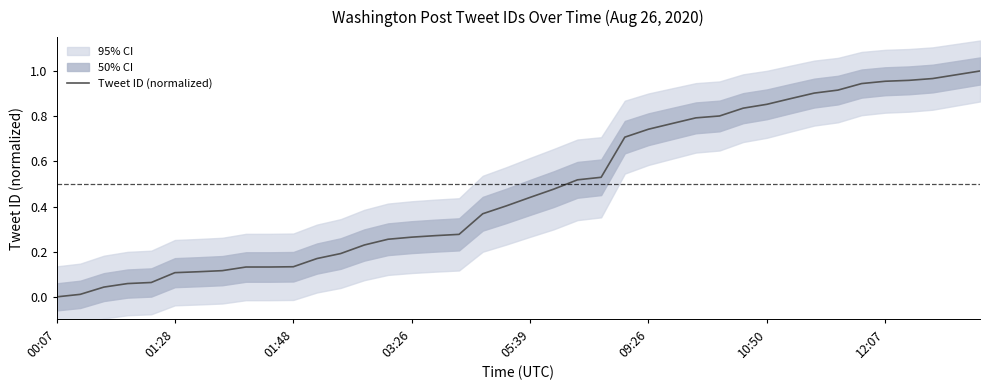

True or false: there are more than 1 points higher than both neighbors.

False